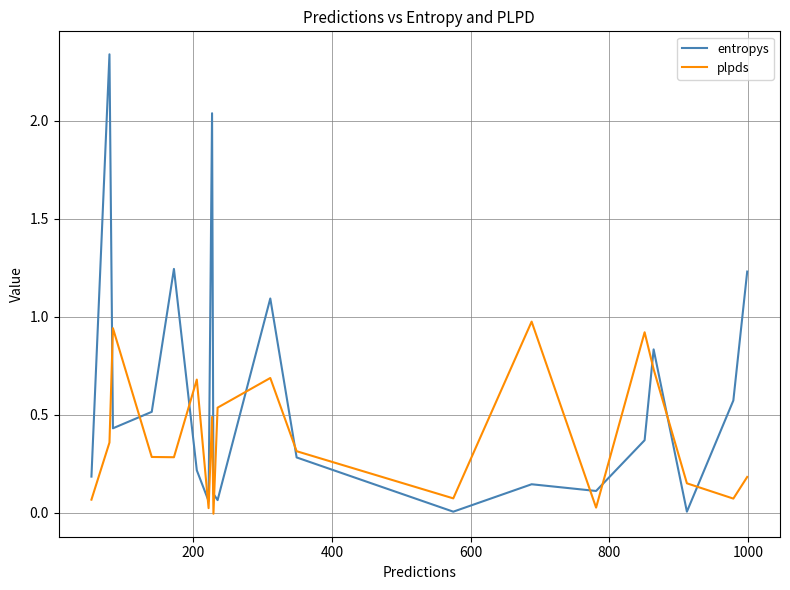

Which series has the widest spread of values?

entropys